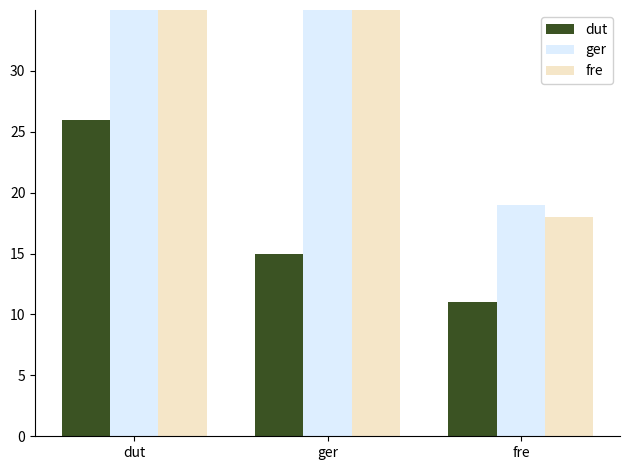

Reading left to right, transcribe all the data shown in this chart.

dut: 26	15	11
ger: 846	59	19
fre: 63	58	18